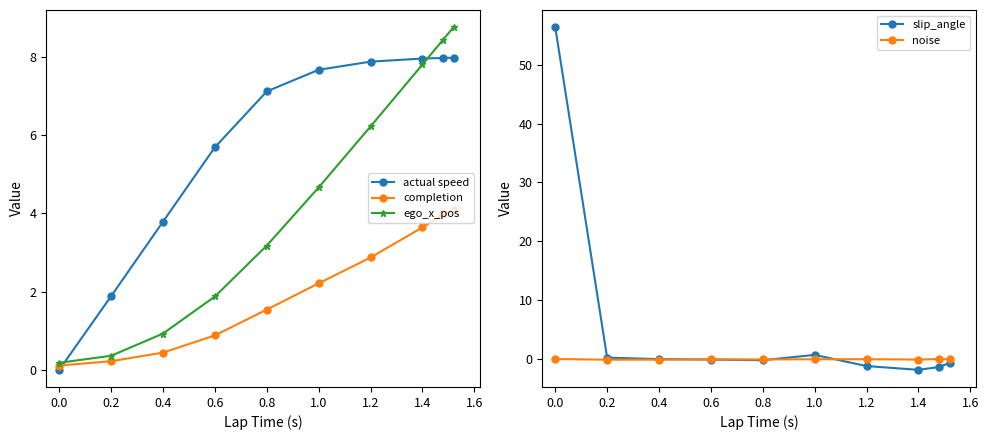

True or false: actual speed has a value of 3.4 at 0.8.

False